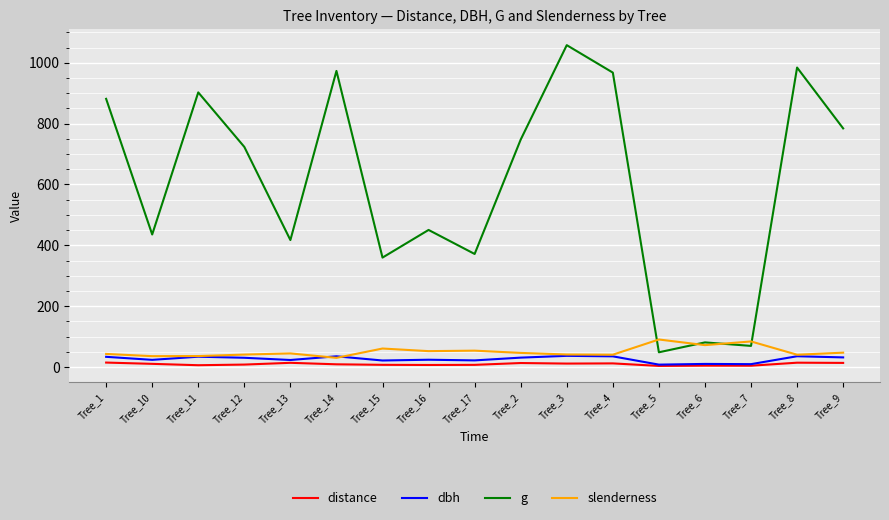

What is the difference between the second highest and minimum values in the slenderness series?

53.9